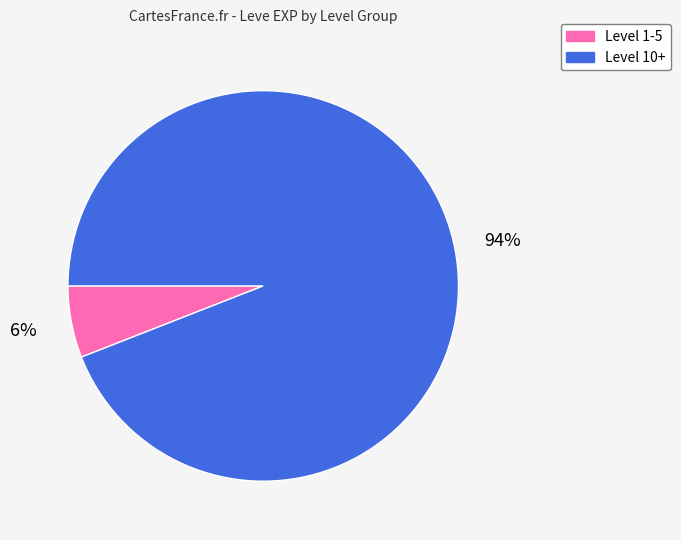

Does any single category account for the majority?

Yes